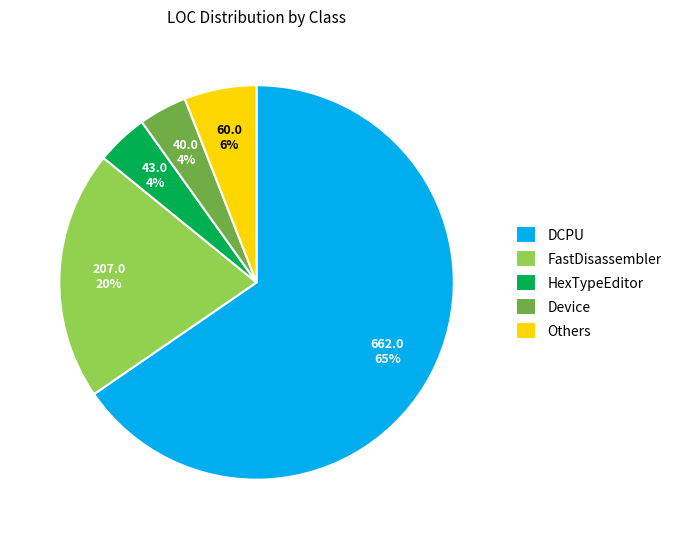

Do HexTypeEditor and DCPU together represent more than half of the pie?

Yes